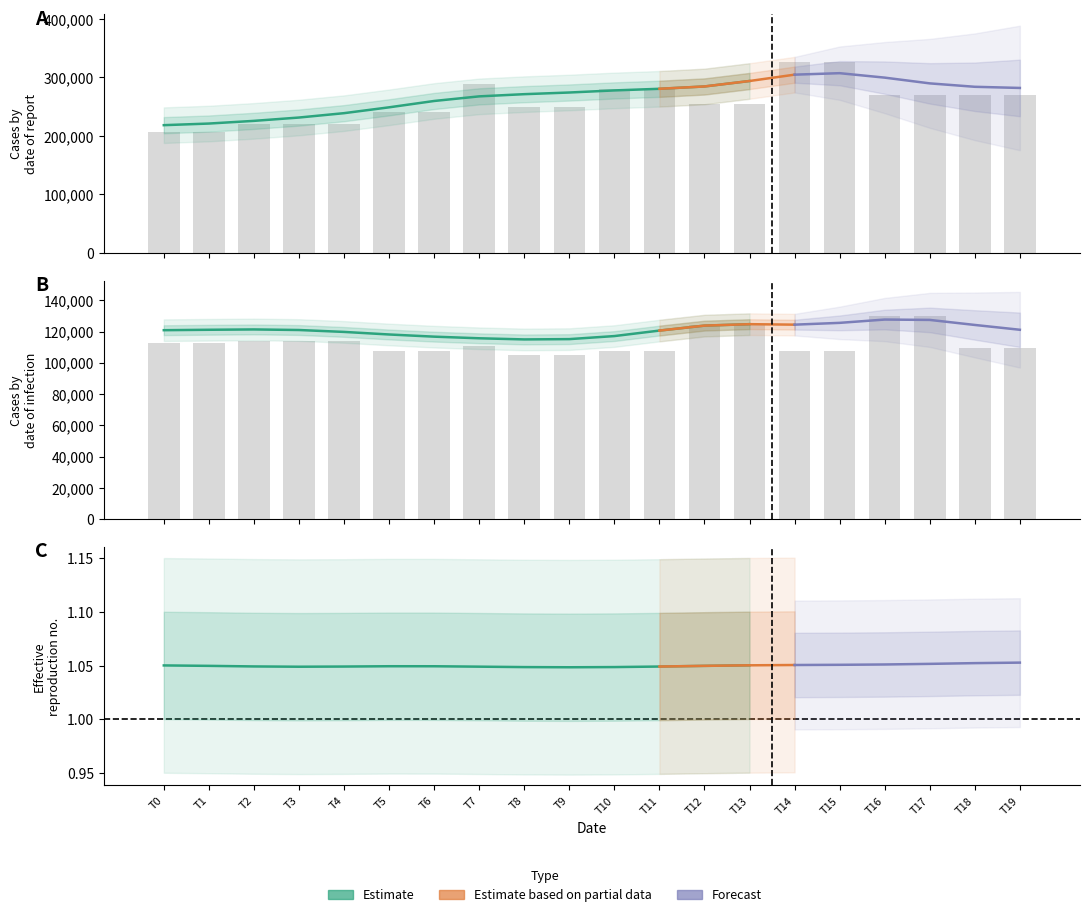

What is the approximate value of IR on A1 at T18?

109.2